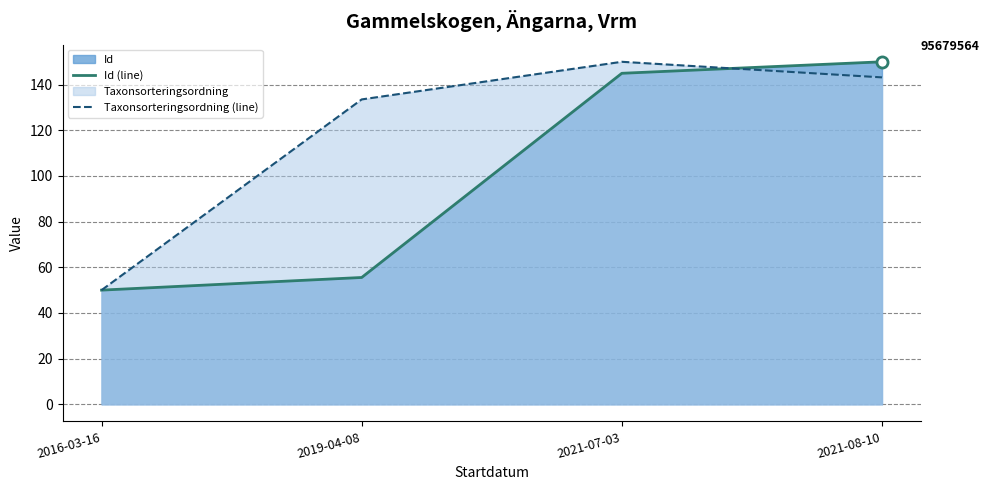

What is the average value of the Id (line) series?

100.1